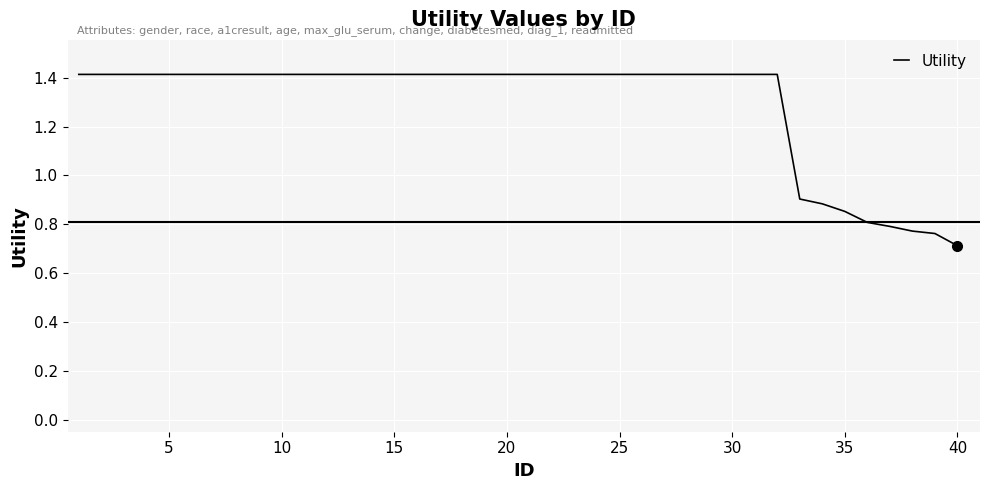

What is the difference between the maximum and minimum values?

0.7